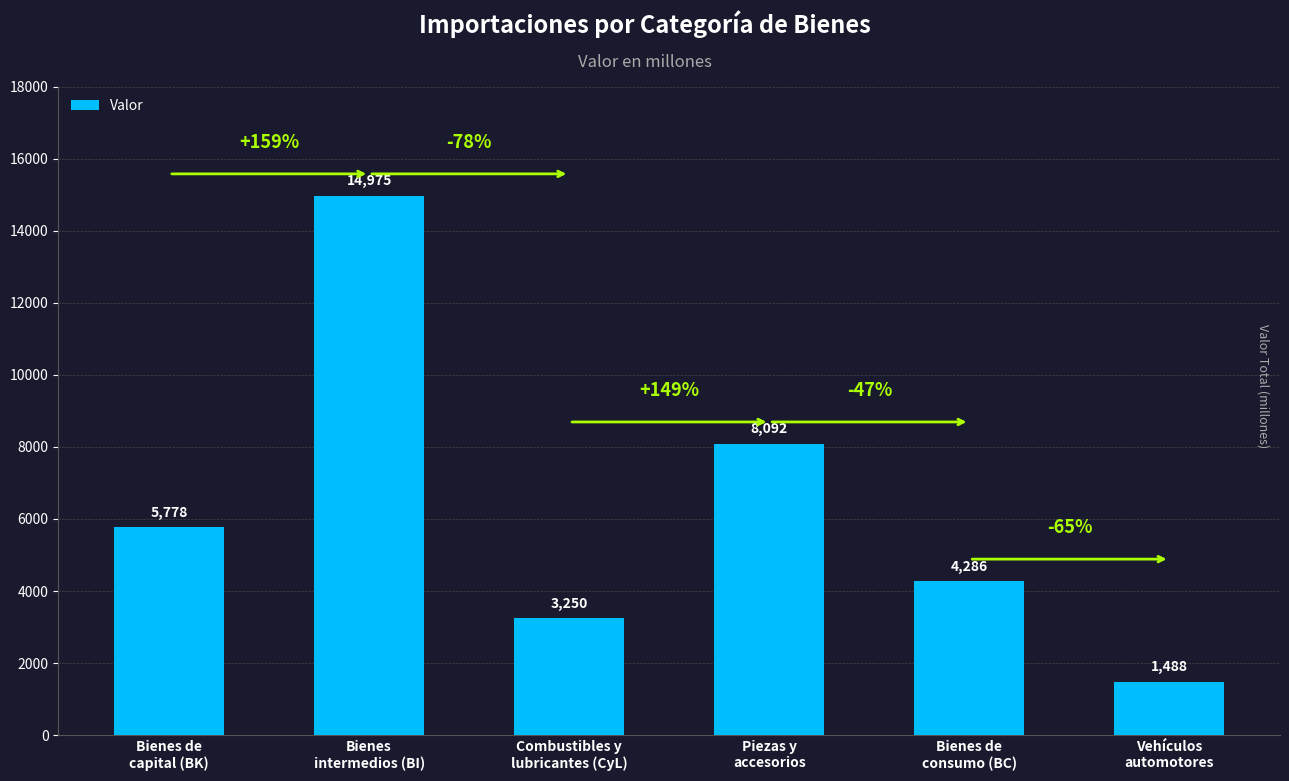

What is the value of the 6th bar from the left?

1488.4